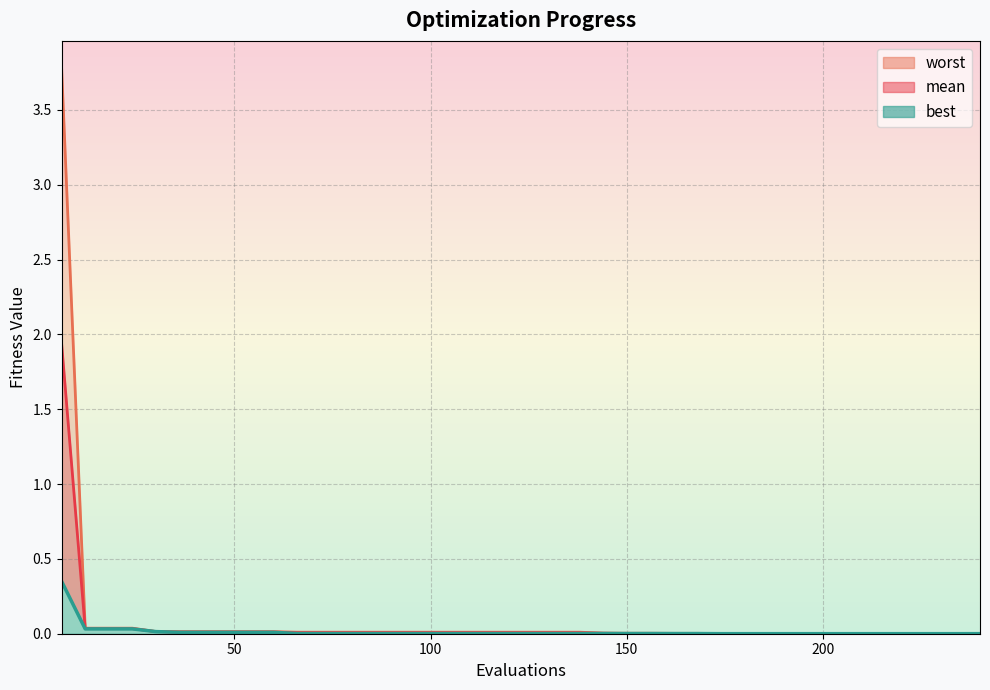

The value of mean at 60 is 0.0. True or false?

False